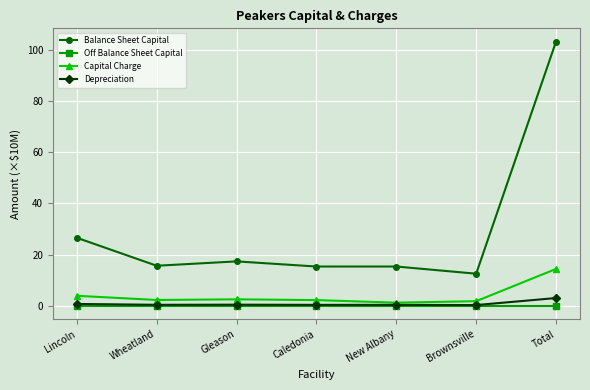

What is the total value across all series at Lincoln?

31.4